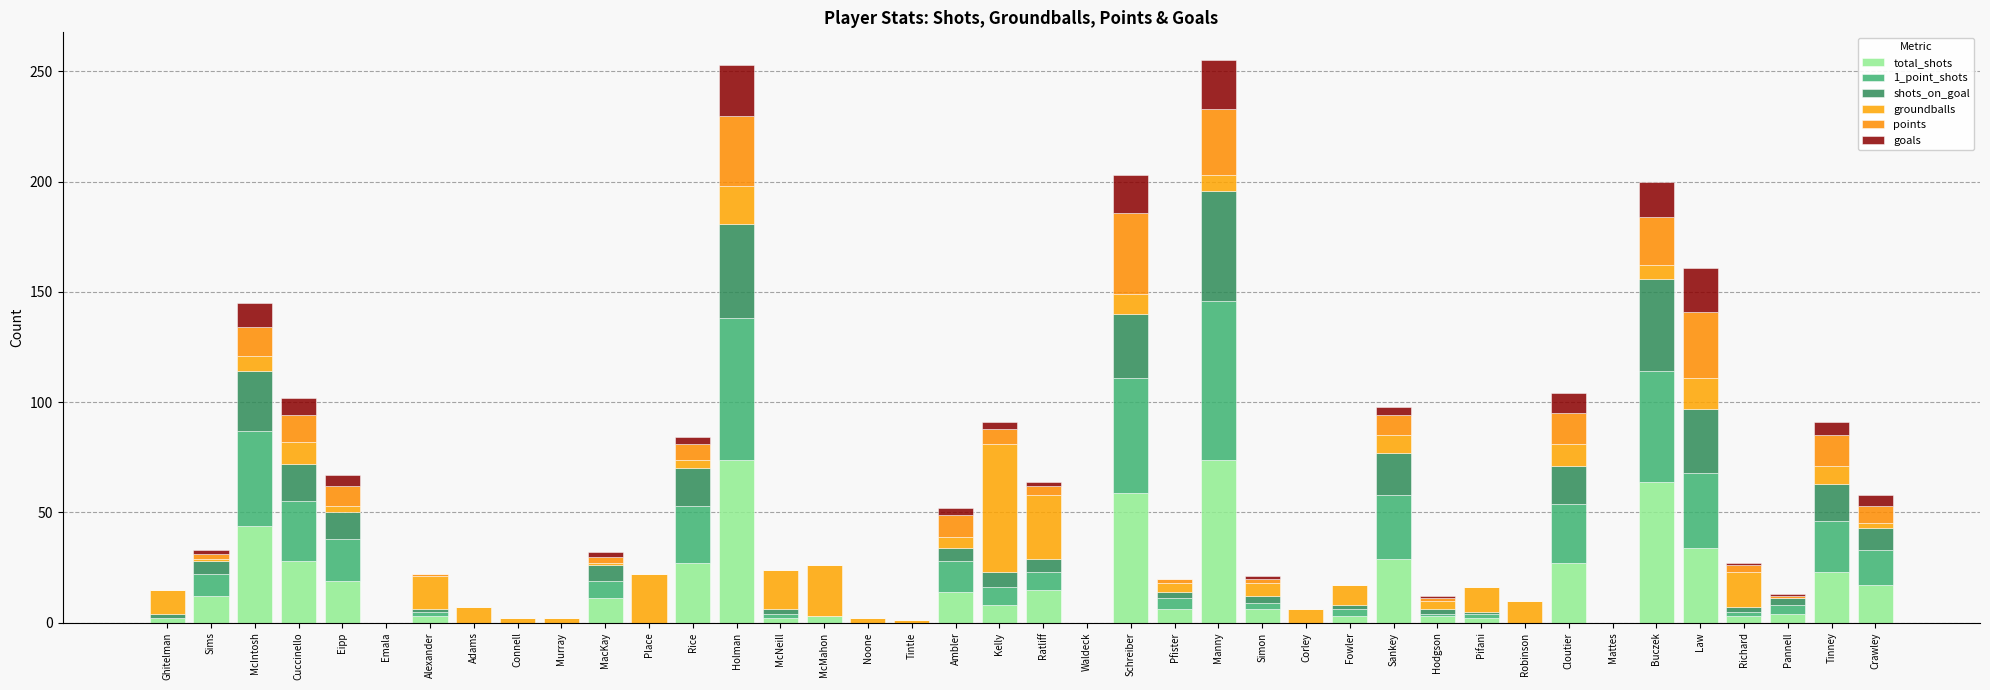

Are the bars grouped side by side (vs. stacked)?

No